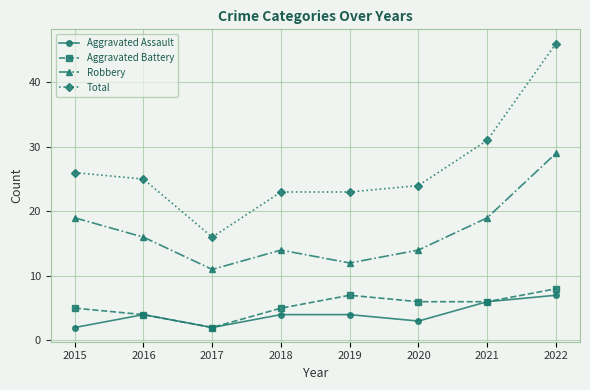

Which series has the largest range (max minus min)?

Total